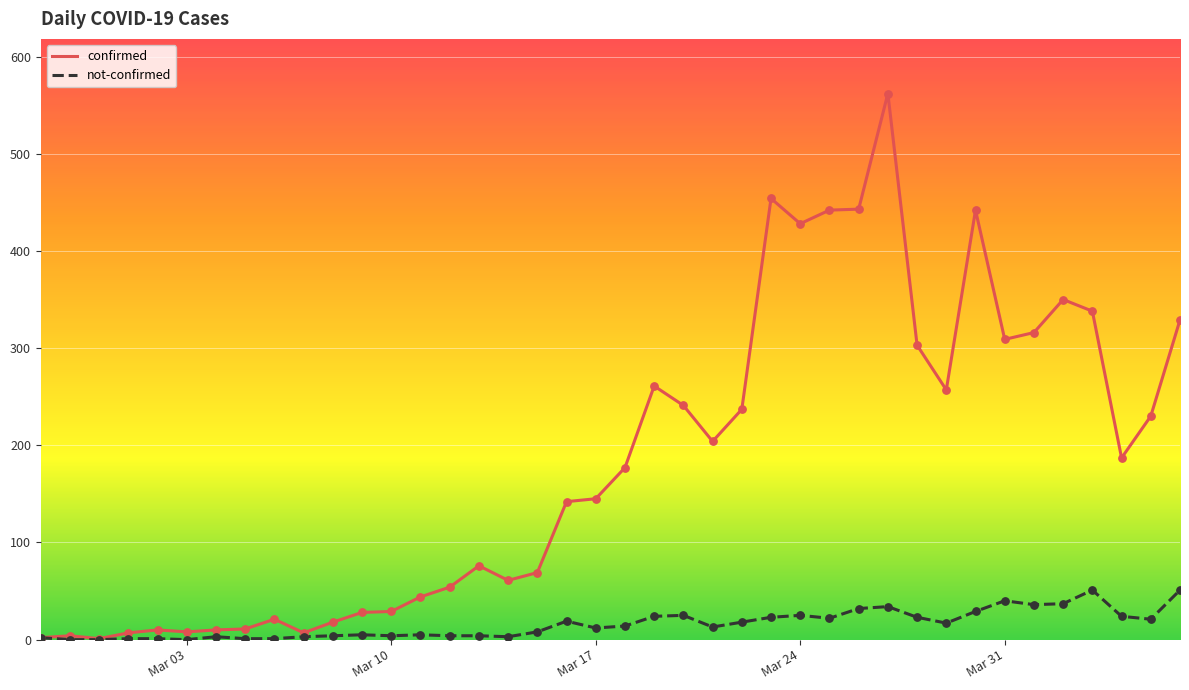

Which series has the largest total across all categories?

confirmed